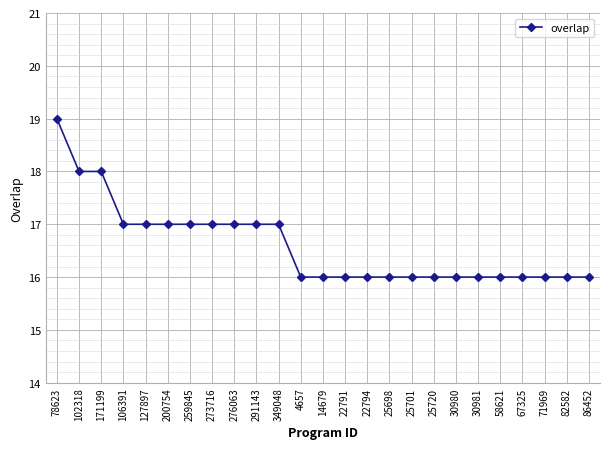

What is the label of the 23rd point from the left?

71969